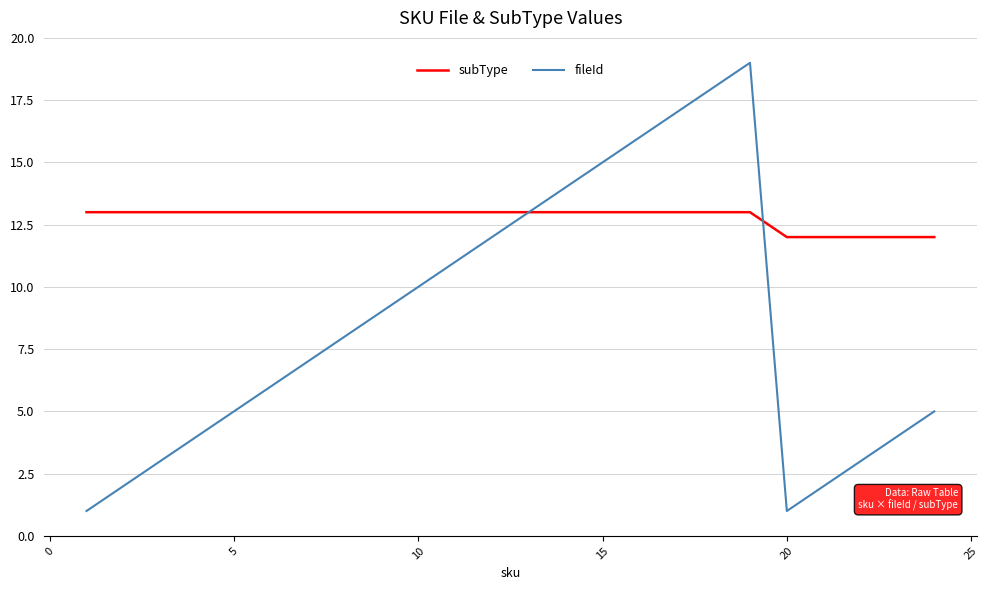

Which series ends up on top after the final intersection of fileId and subType?

subType